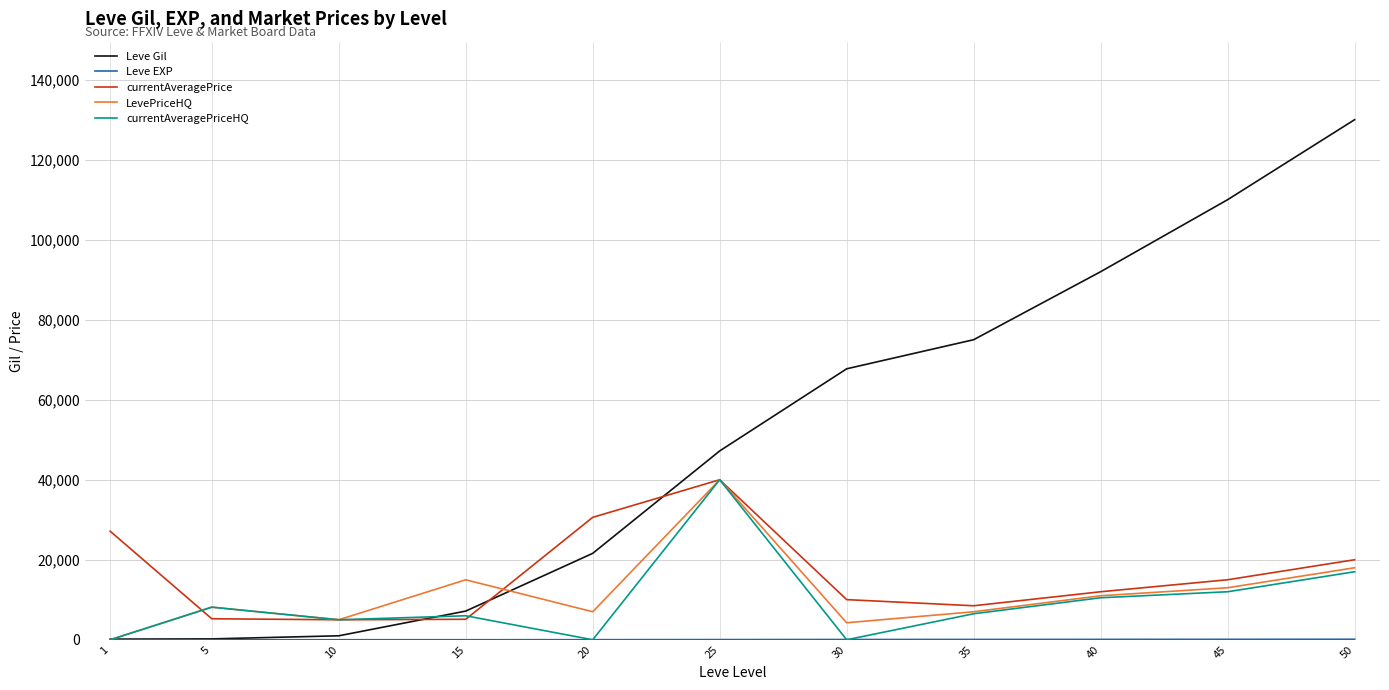

Which series has the largest range (max minus min)?

Leve Gil